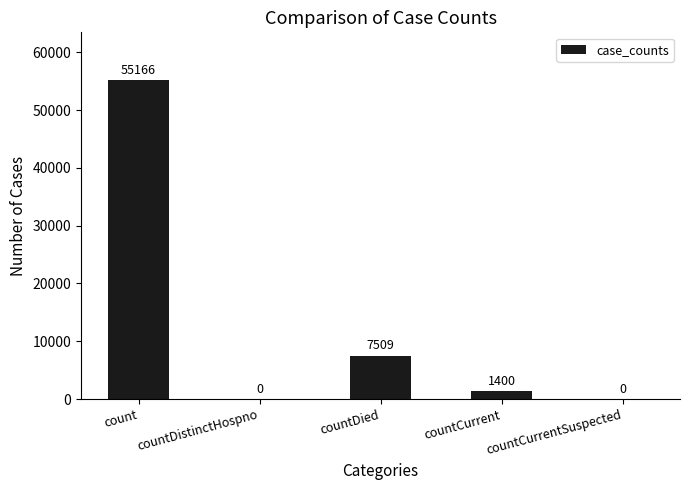

At which category does the chart reach its peak across all series?

count